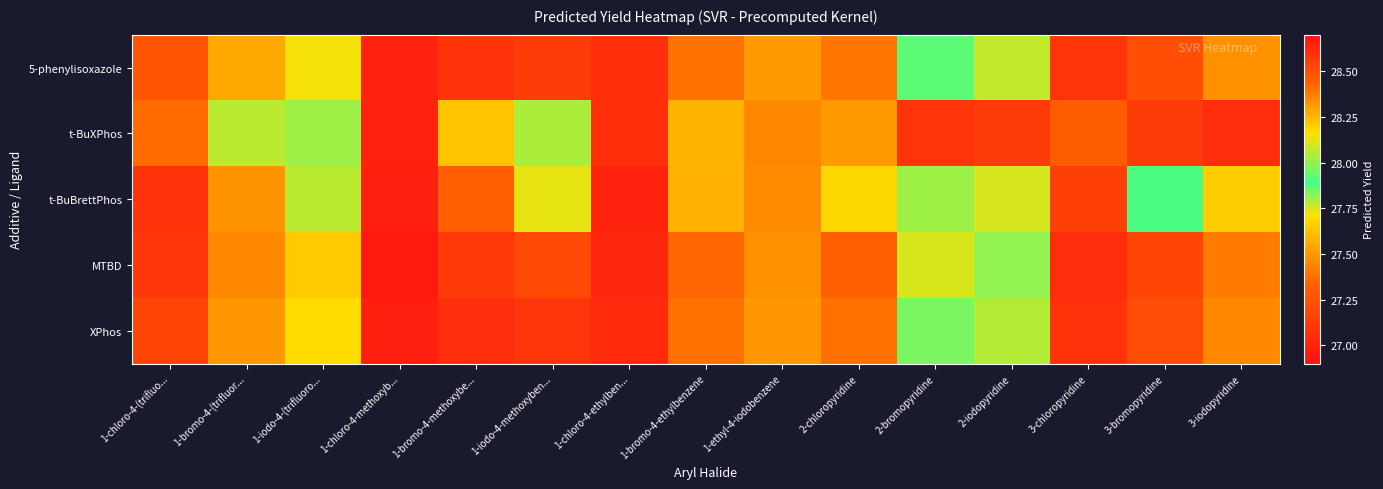

What is the difference between the highest and lowest values at 1-iodo-4-methoxyben...?

0.7